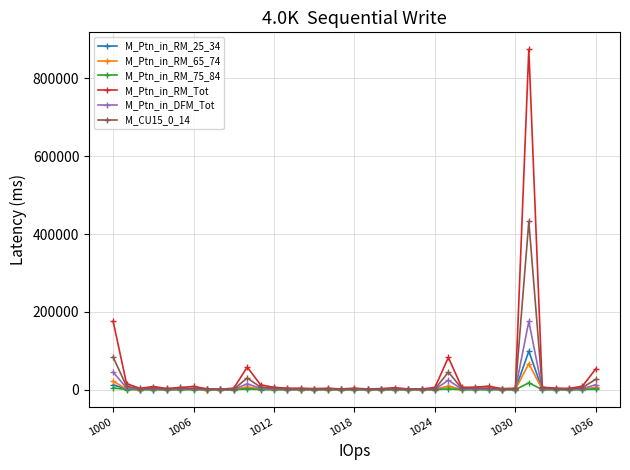

What is the maximum value shown in the chart?

874692